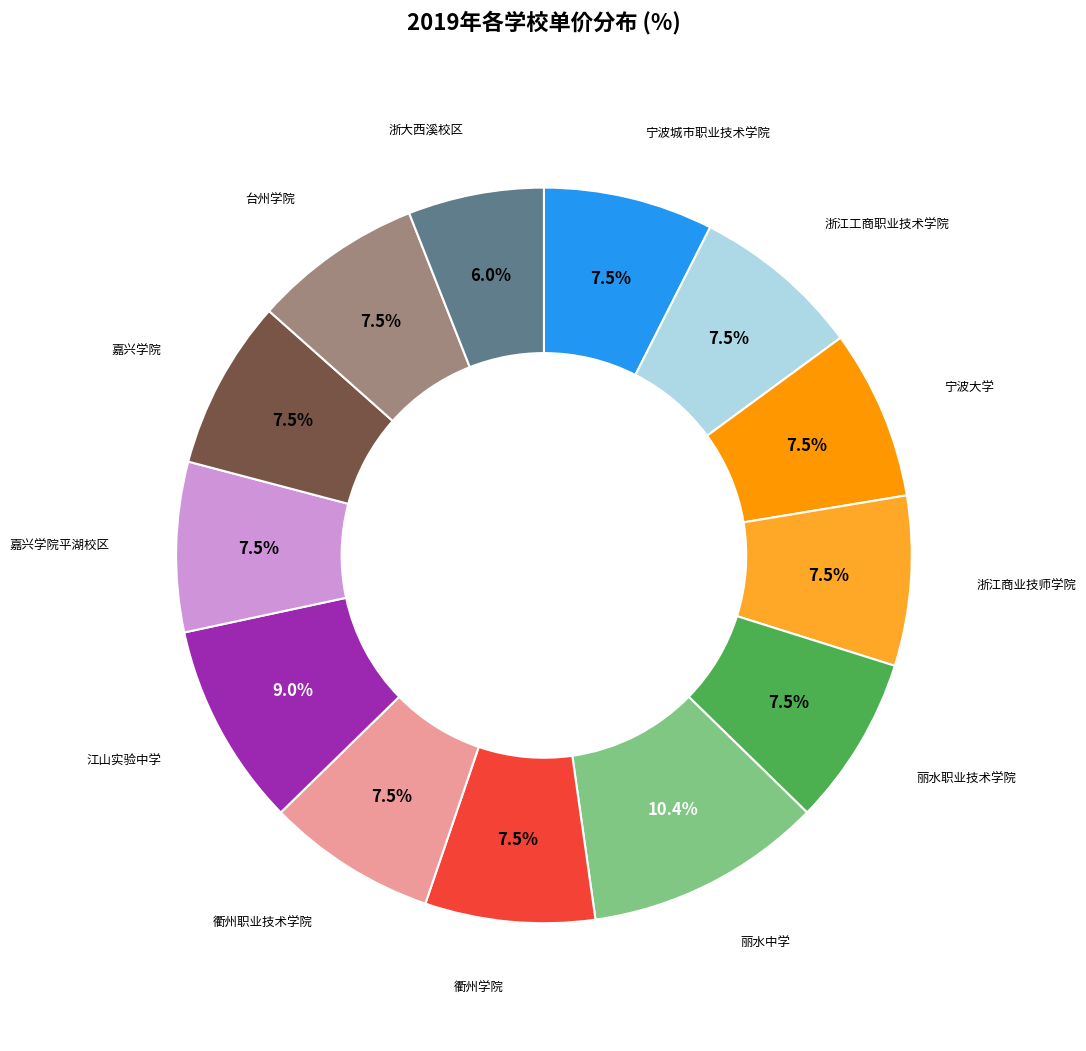

Is there any slice that represents more than half of the pie?

No